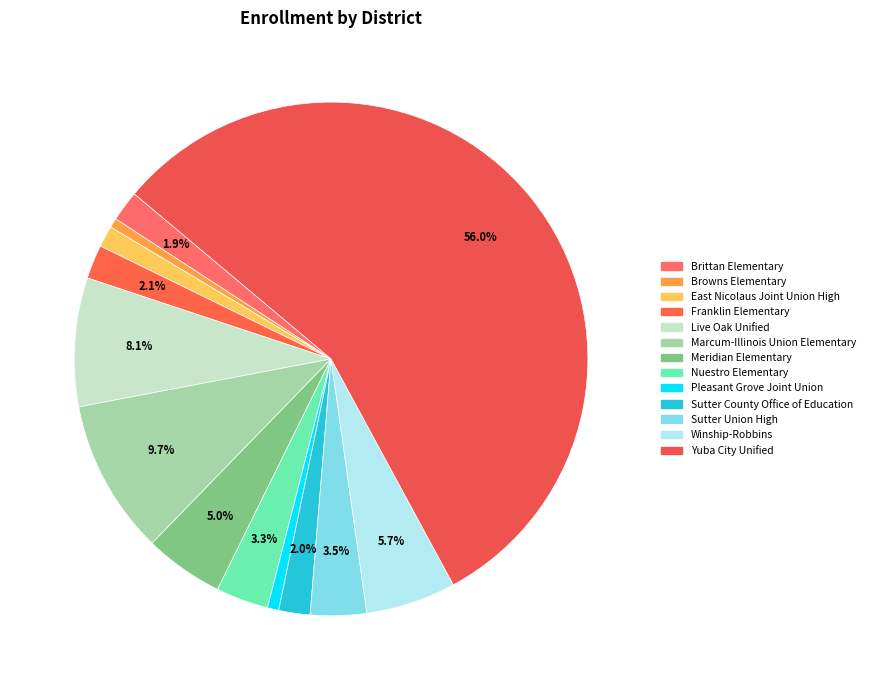

Is Yuba City Unified the majority of the pie?

Yes